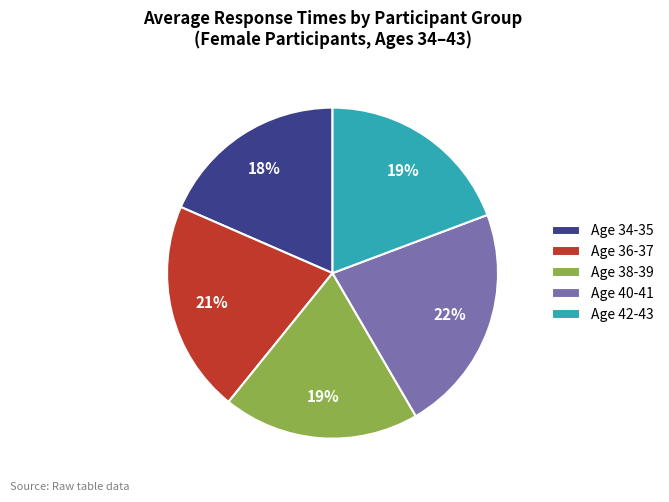

Do Age 38-39 and Age 42-43 together represent more than half of the pie?

No